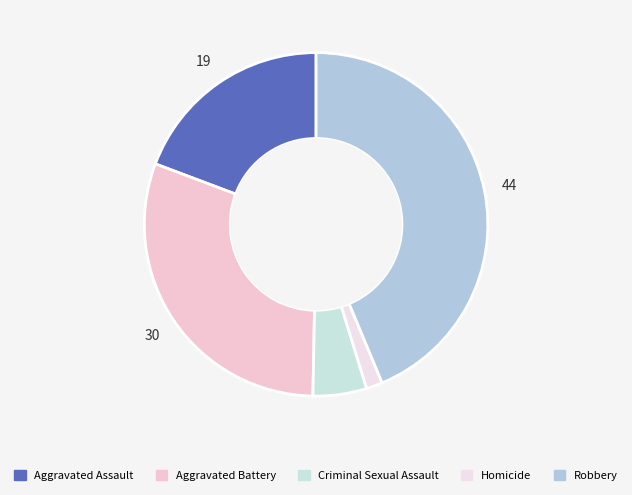

How many segments does this pie chart have?

5